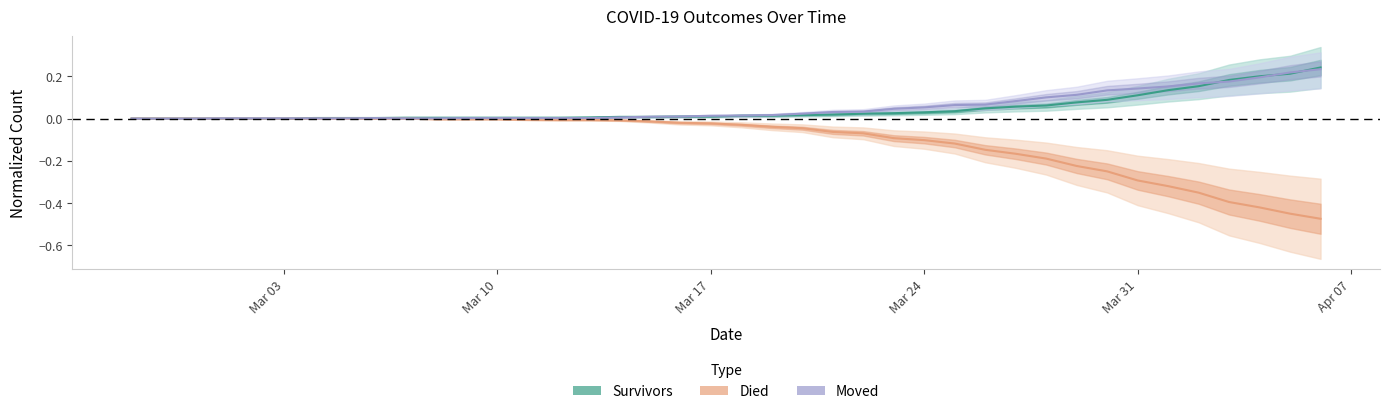

Is it true that died equals -0.0 at 2020-03-09?

False